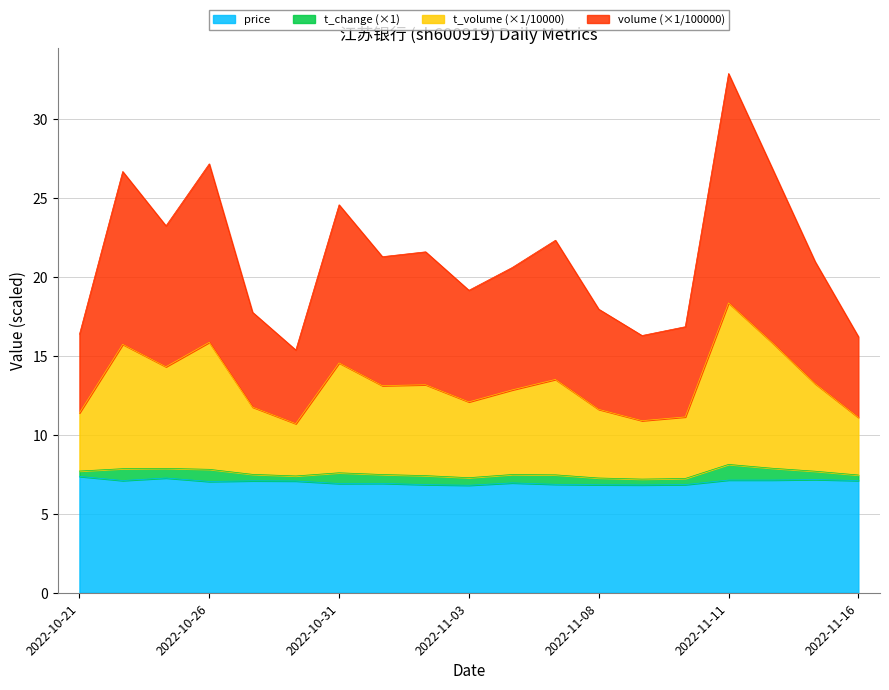

Which category has the lowest value in the t_volume series?

2022-10-28